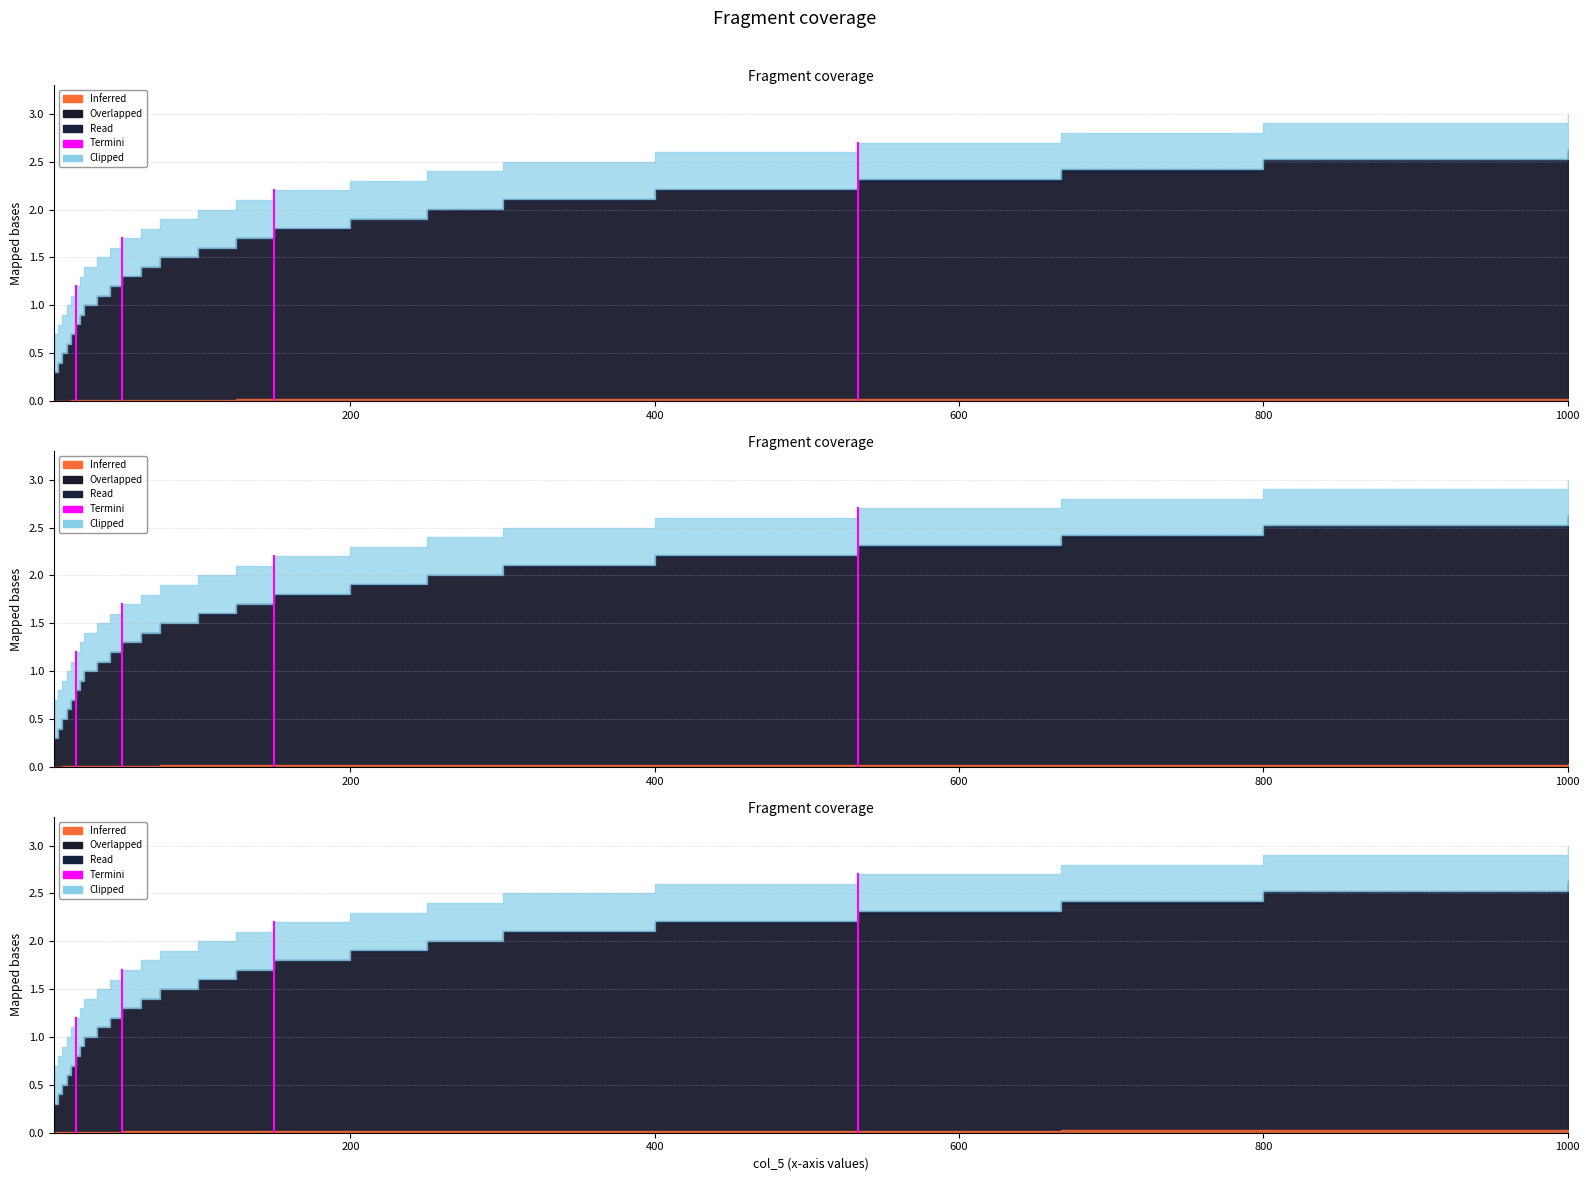

True or false: the data shows 1.1 at 200.

False